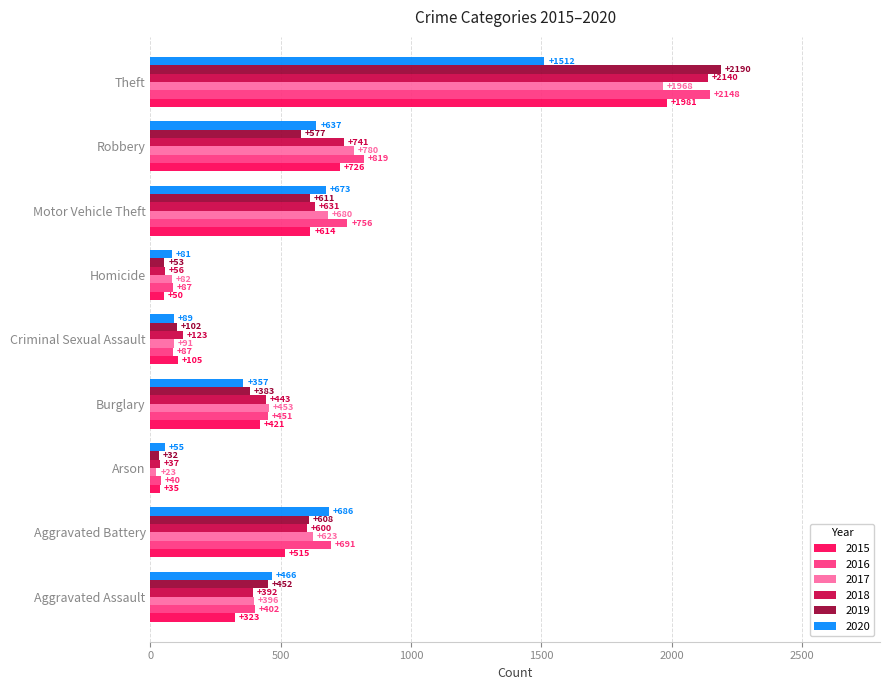

What is the difference between the maximum and minimum values in the 2015 series?

1946